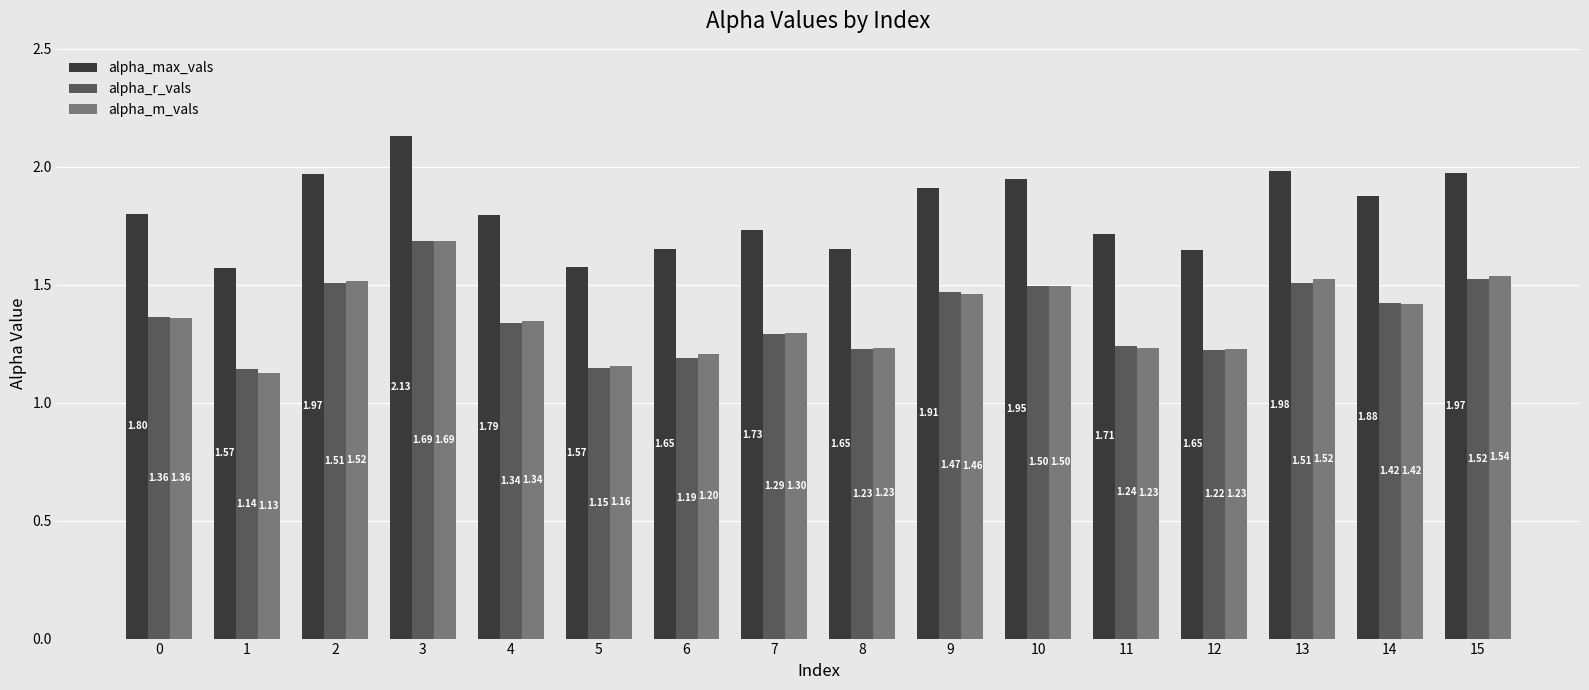

Where is alpha_r_vals nearest to the value 1?

1